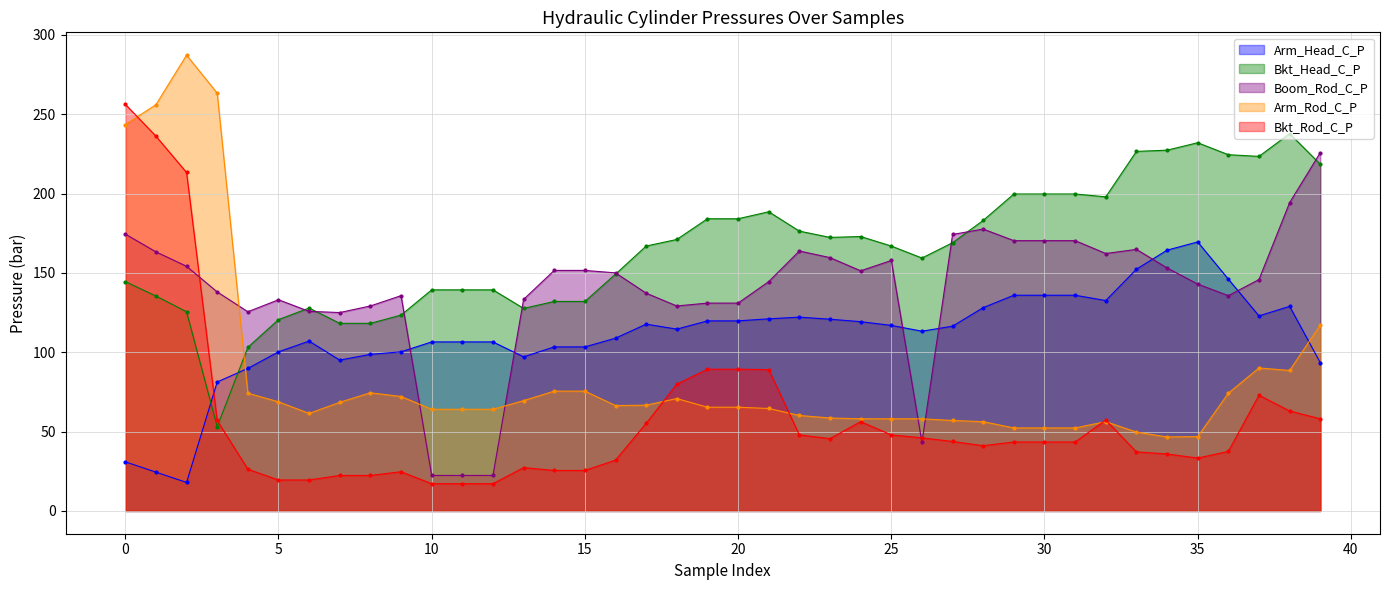

The Arm_Rod_C_P series shows 84.4 at 25. True or false?

False